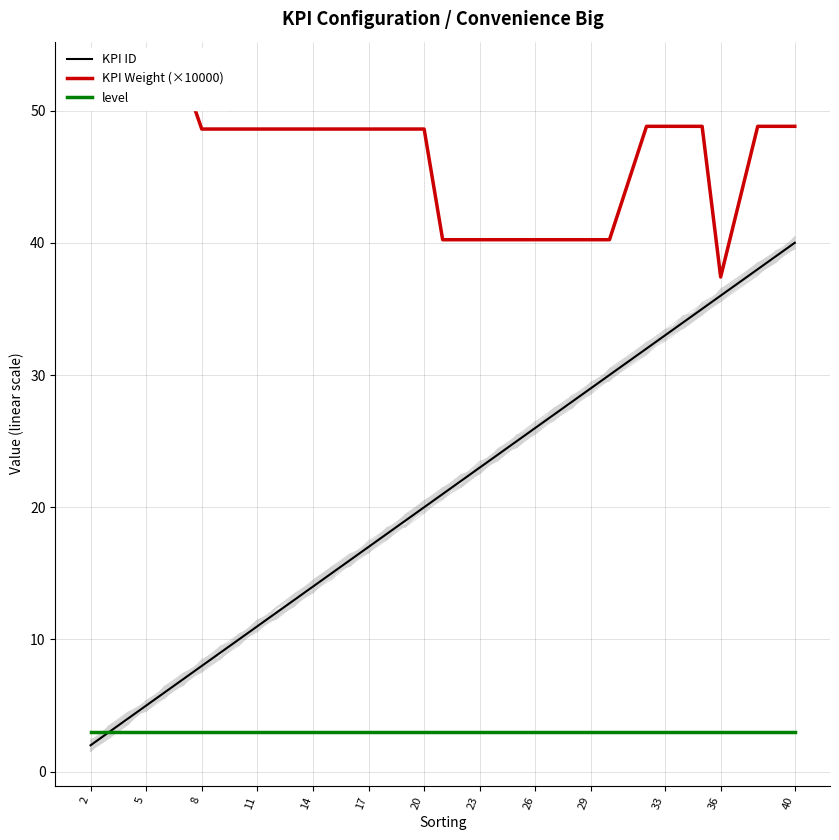

Which series has the largest total across all categories?

KPI Weight (×10000)